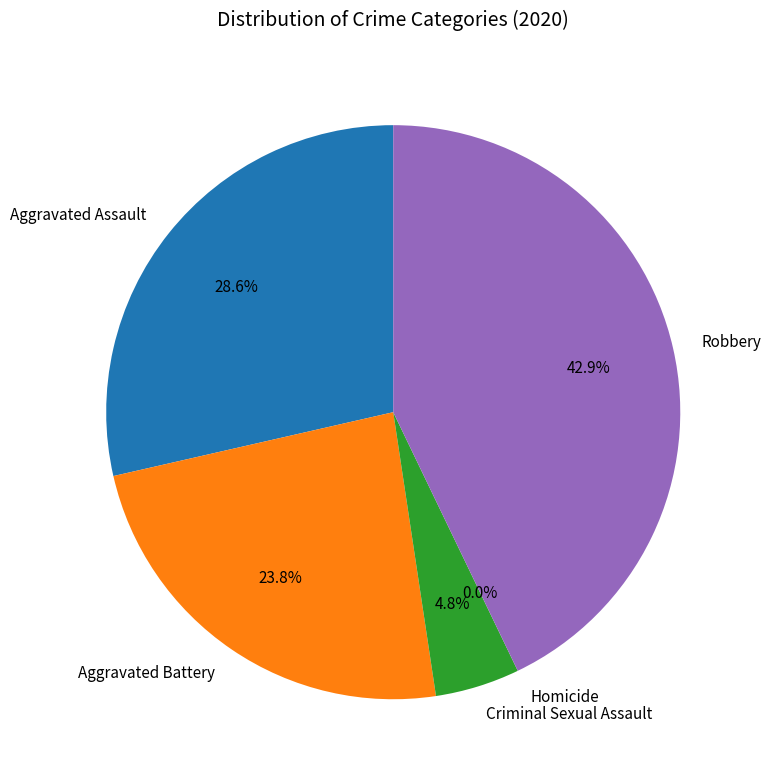

How many slices are in this pie chart?

5